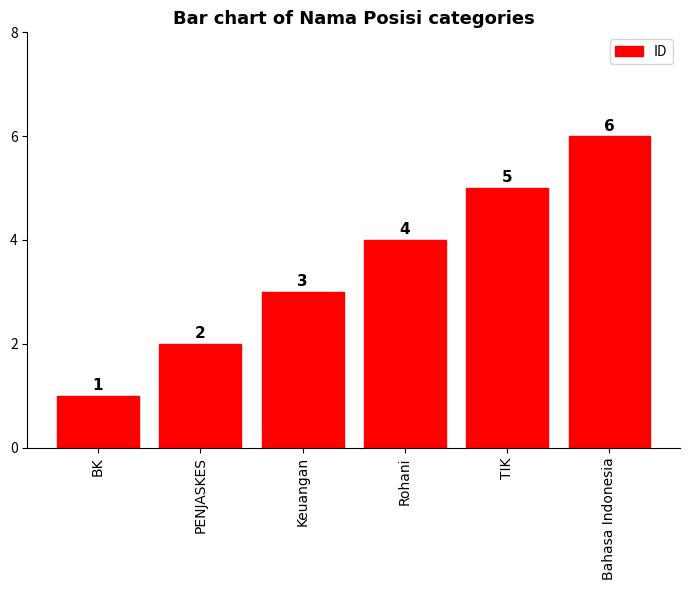

Count the values in the range 2 to 5.

4